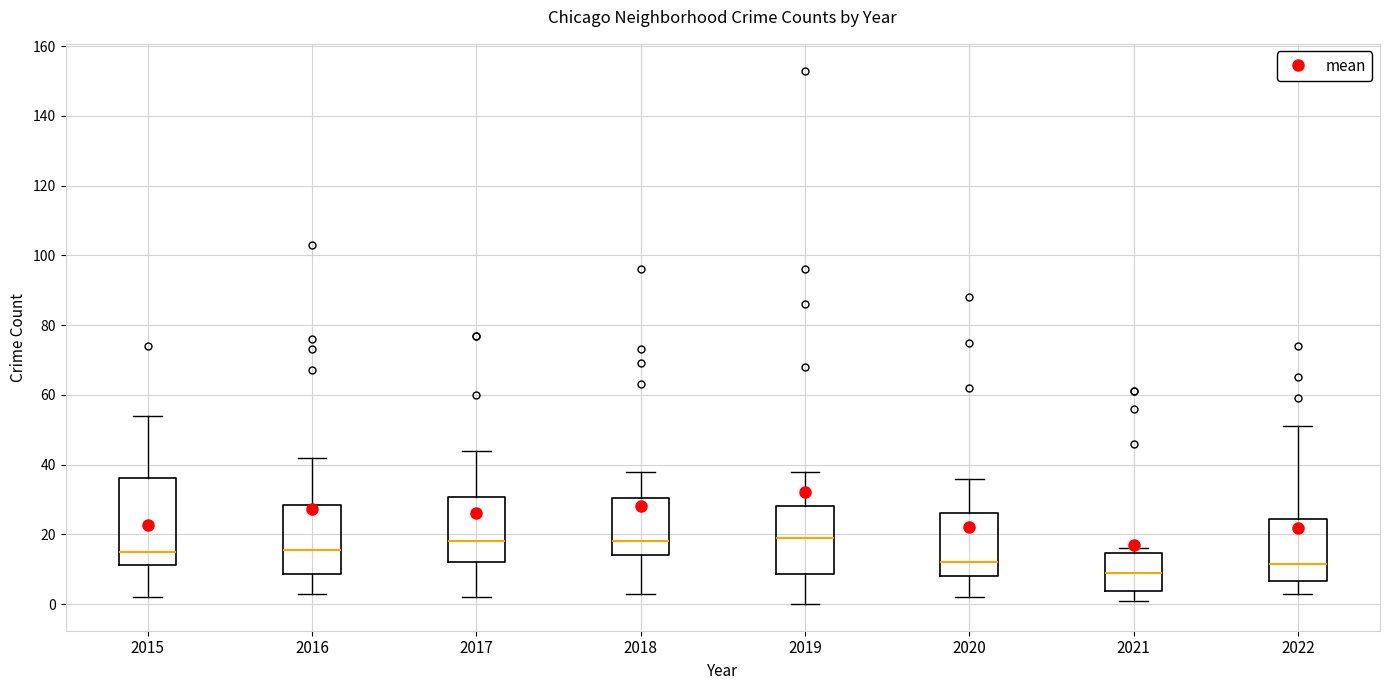

Where does the upper whisker of the box at x = 2020 end on the y-axis? The values are not printed on the chart, so give them approximately, as read against the axis.

36